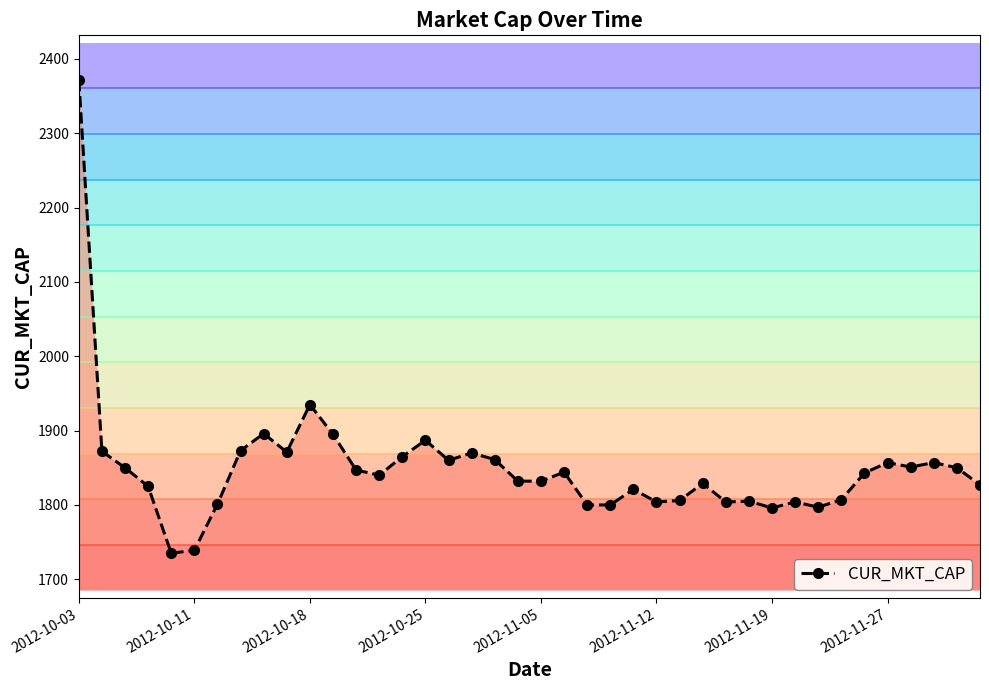

The value at 24 is 1821.0. True or false?

True